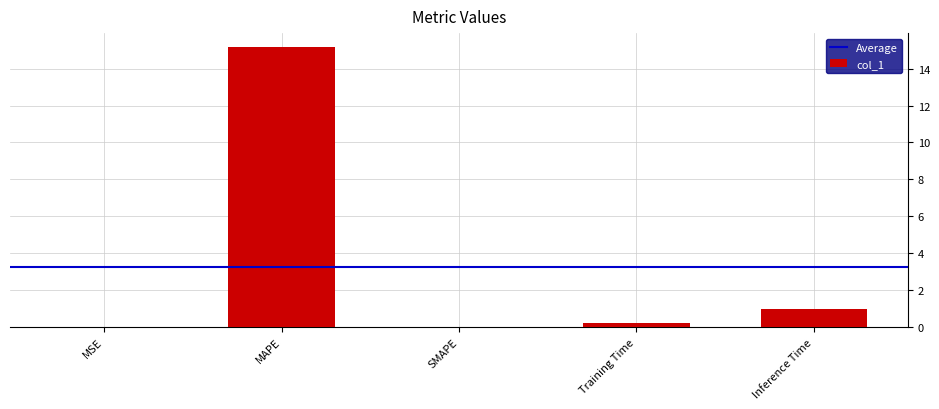

At which label is the value closest to 7?

Inference Time